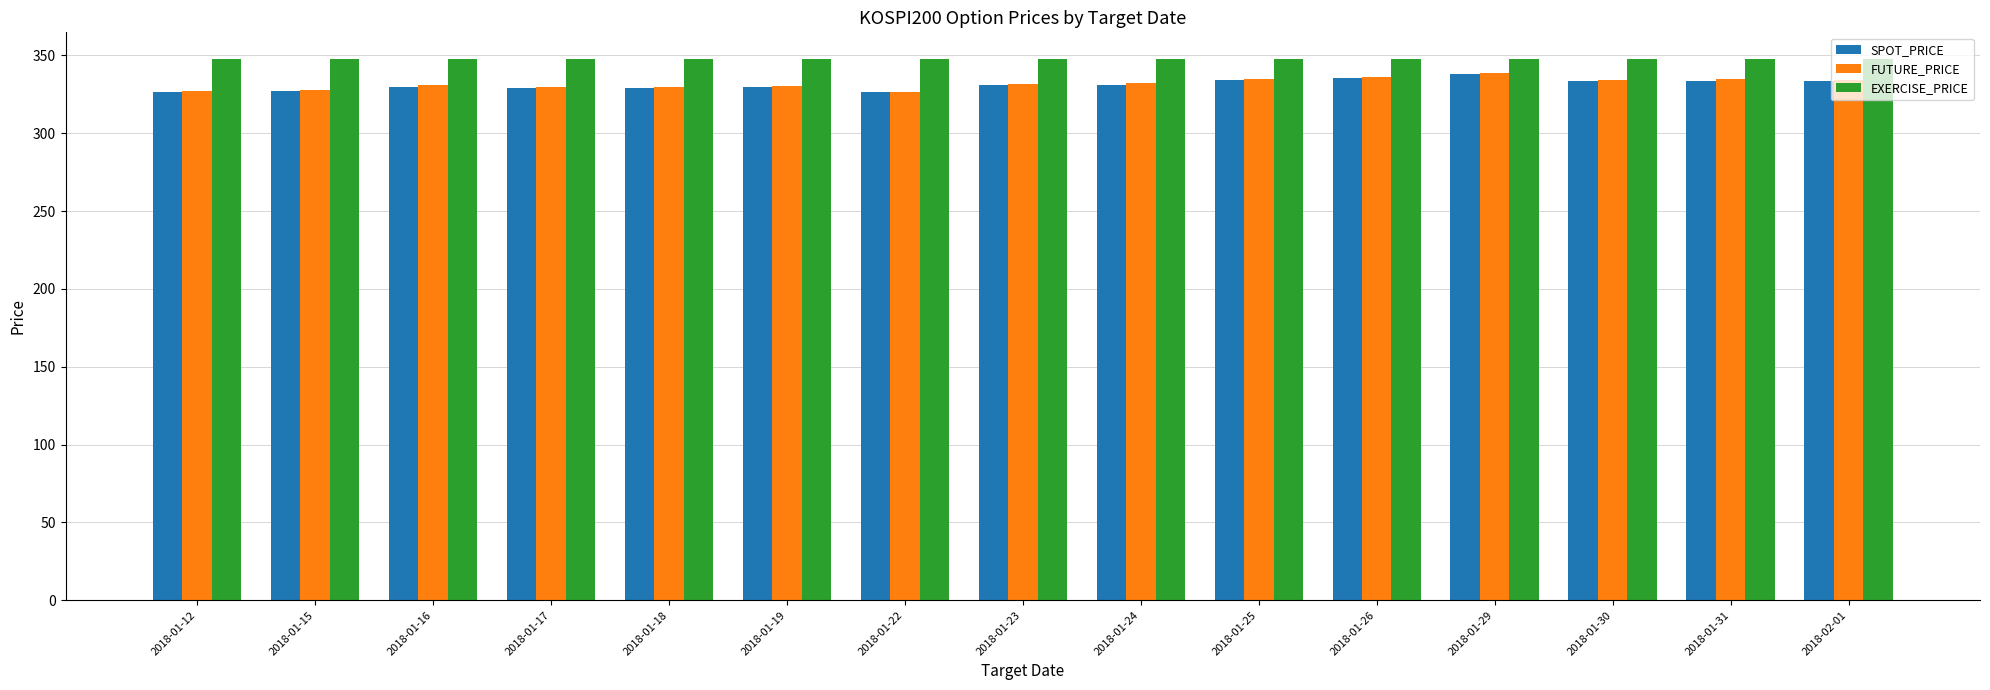

Is it true that SPOT_PRICE equals 338.1 at 2018-01-29?

True